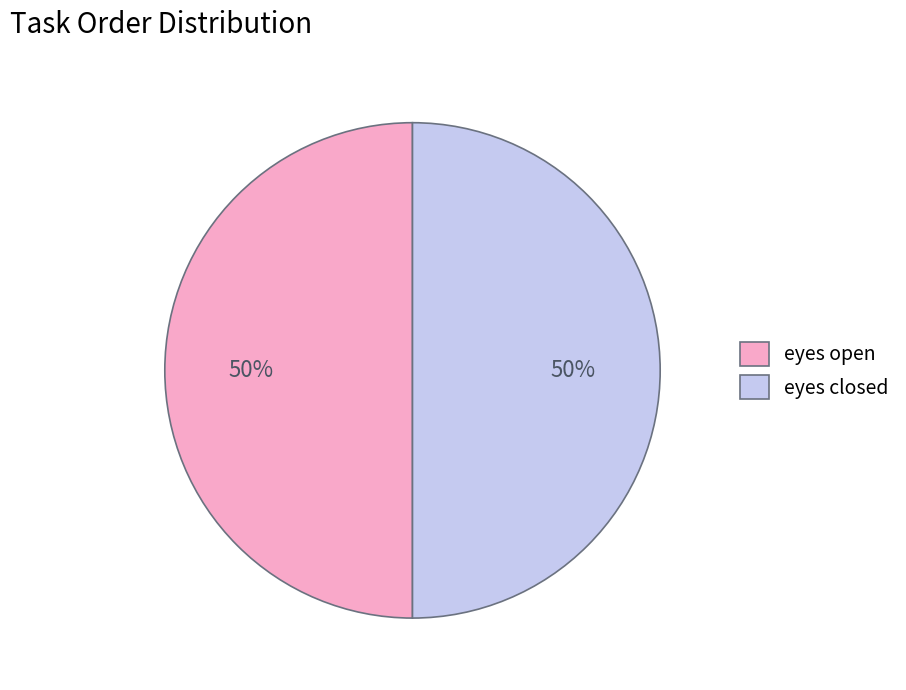

The eyes closed slice represents 50% of the pie. True or false?

True